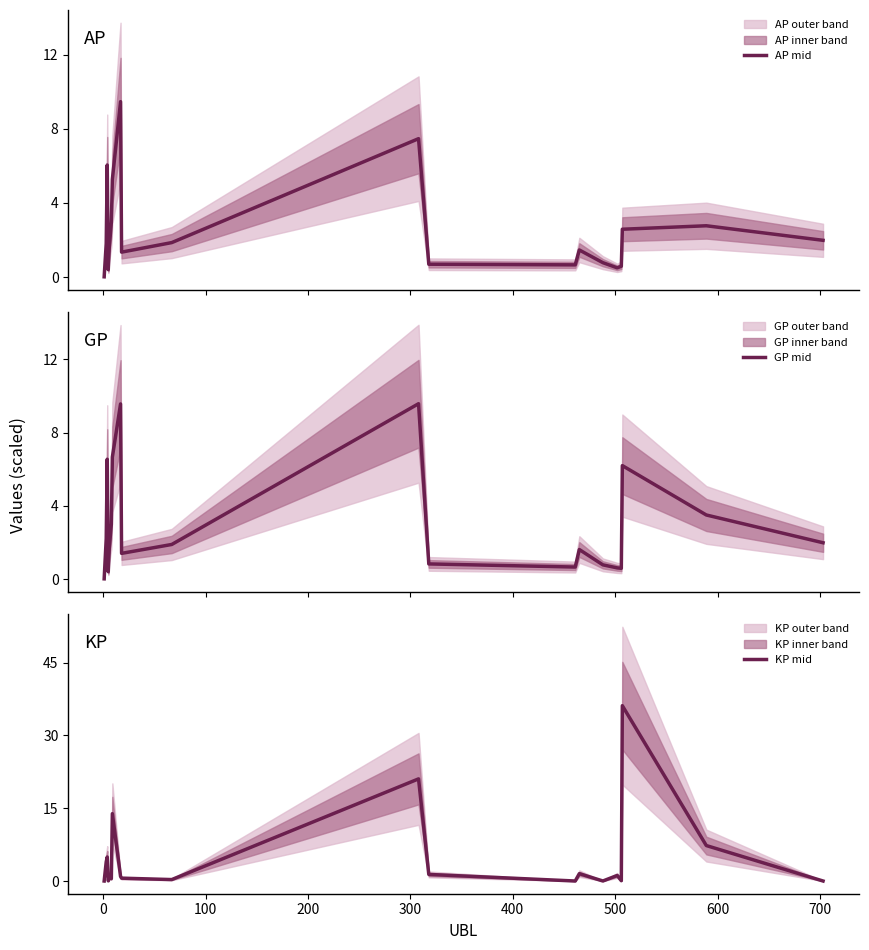

Reading left to right, extract all data points from this chart.

AP mid: 0.0	1.8	6.1	0.4	1.6	2.9	5.3	9.5	1.3	1.9	7.5	0.7	0.7	1.5	0.8	0.5	0.6	2.6	2.8	2.0
GP mid: 0.0	2.2	6.5	0.4	1.7	3.0	6.7	9.6	1.4	1.9	9.6	0.8	0.7	1.6	0.8	0.6	0.6	6.2	3.5	2.0
KP mid: 0.0	3.9	4.9	0.0	0.7	0.5	13.9	0.9	0.6	0.3	21.0	1.4	0.0	1.5	0.0	1.1	0.1	36.1	7.3	0.0